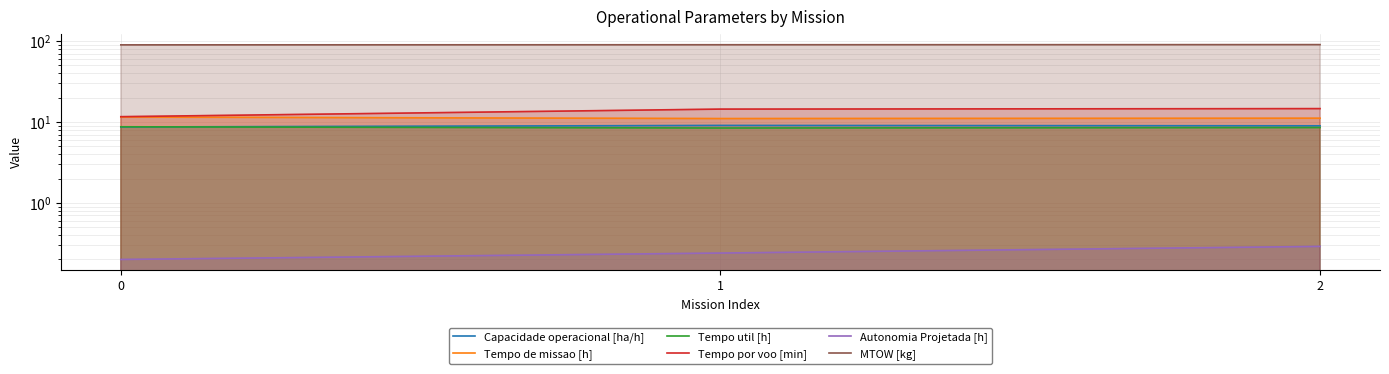

List the labels in order of Tempo util [h] value, largest first.

0, 2, 1